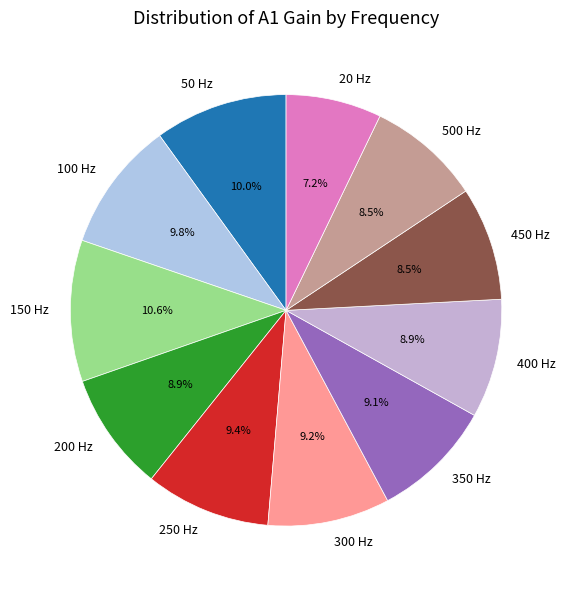

Approximately how many times larger is the value at 350 Hz compared to 450 Hz?

1.1